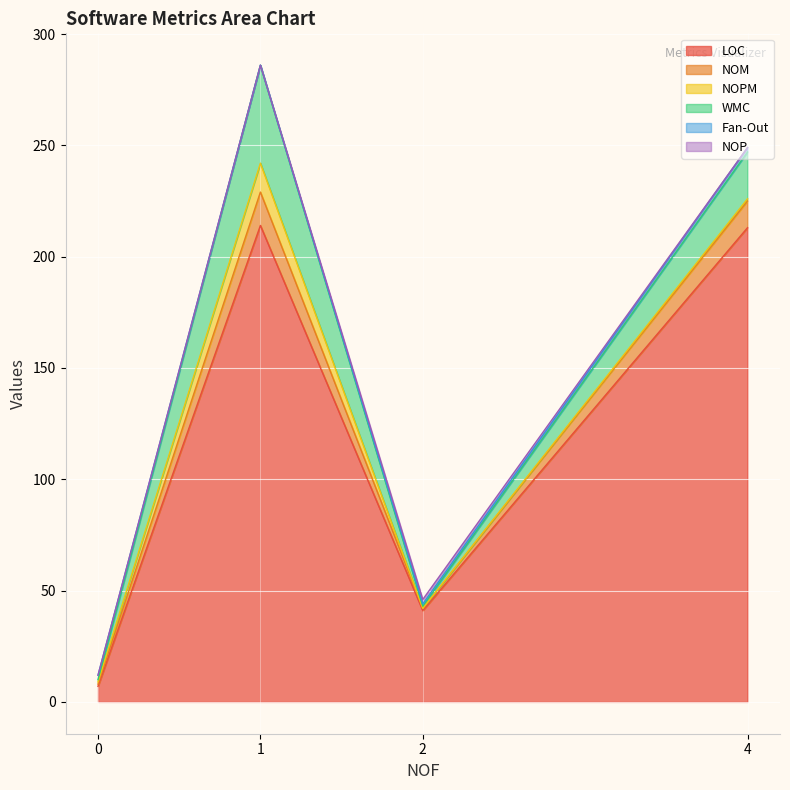

Between 0 and 4, which is larger?

4